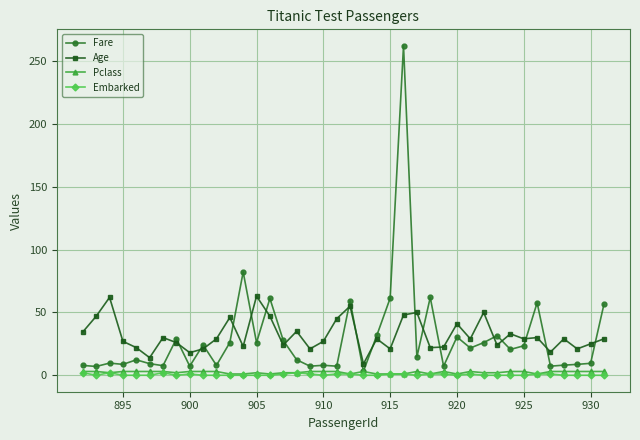

What is the value of the Age point at the 18th from the left?

21.0